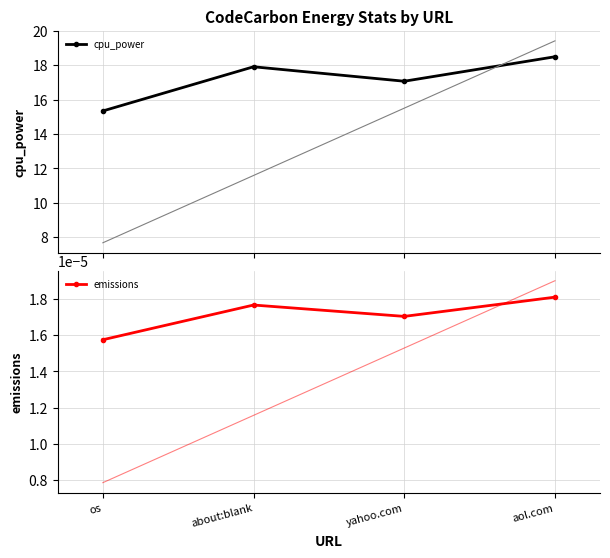

Which category has the highest value across all series?

aol.com